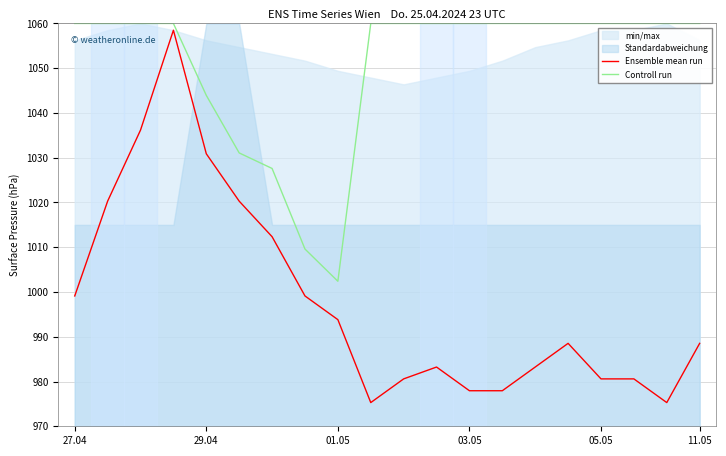

How many interior local valleys does the Controll run series have?

1